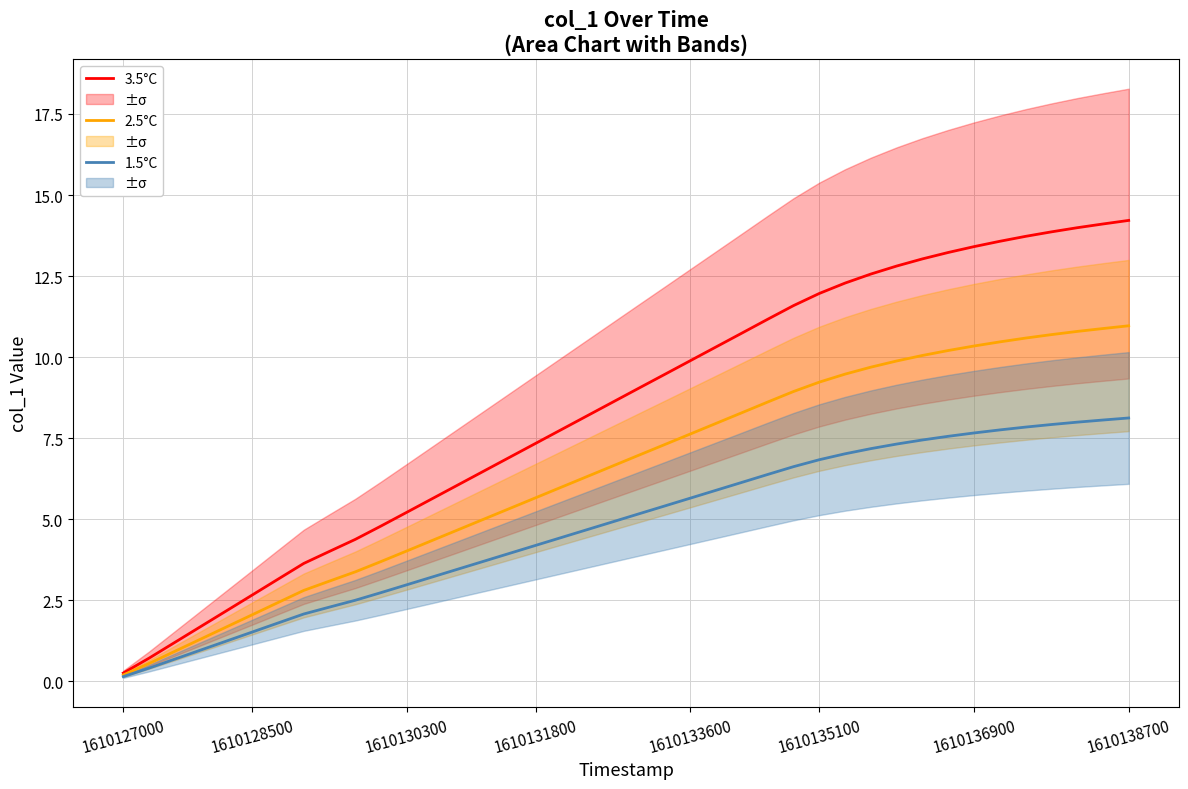

Where does the 1.5°C series first go above 5?

20